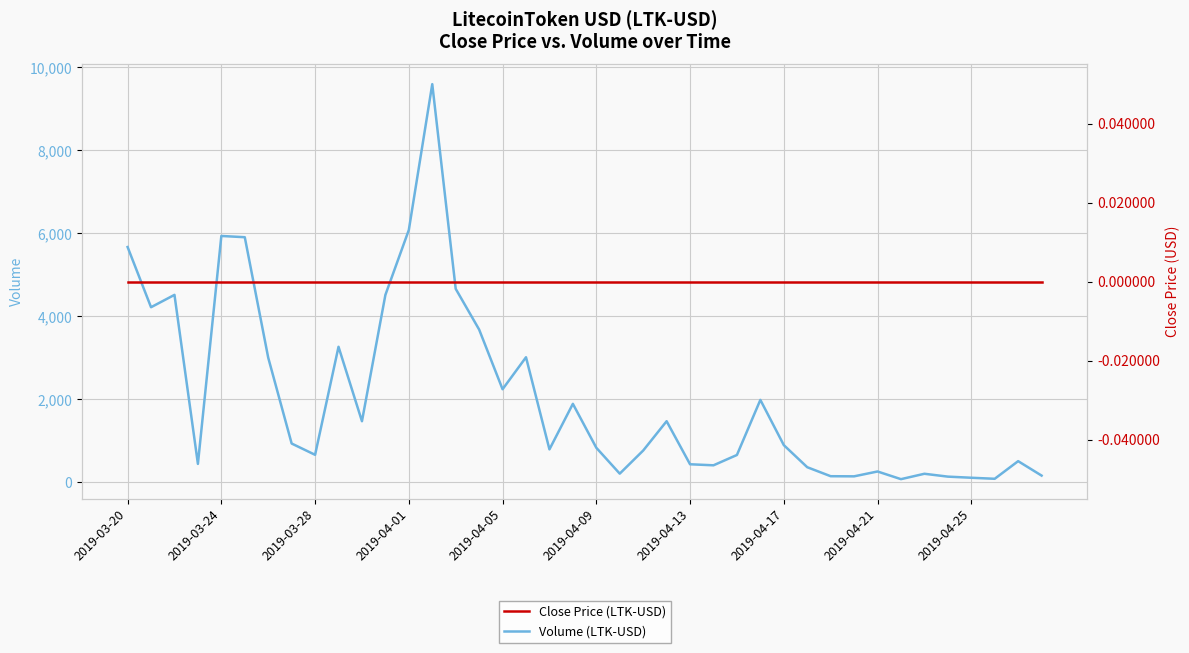

At which label does Close Price (LTK-USD) reach its peak?

2019-03-20